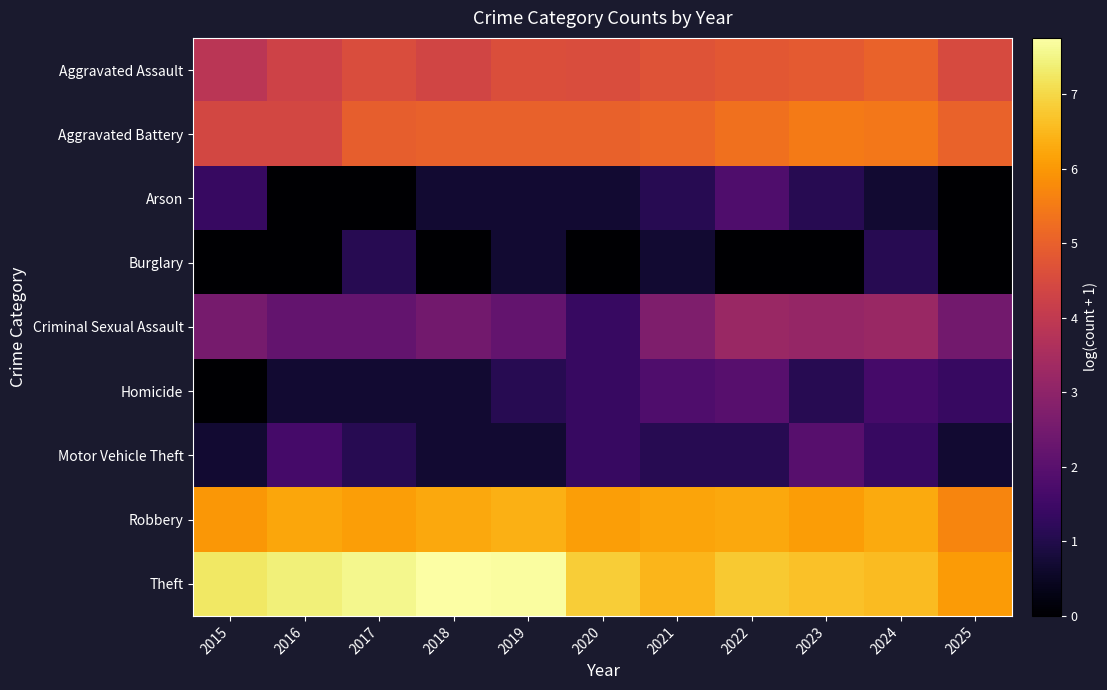

Reading right to left, what are all the values shown in this chart?

Aggravated Assault: 2025=4.5	2024=5.0	2023=4.9	2022=4.8	2021=4.7	2020=4.6	2019=4.6	2018=4.4	2017=4.6	2016=4.3	2015=3.9
Aggravated Battery: 2025=5.0	2024=5.5	2023=5.5	2022=5.3	2021=5.1	2020=5.0	2019=5.0	2018=5.0	2017=5.0	2016=4.4	2015=4.4
Arson: 2025=0.0	2024=0.7	2023=1.1	2022=1.8	2021=1.1	2020=0.7	2019=0.7	2018=0.7	2017=0.0	2016=0.0	2015=1.4
Burglary: 2025=0.0	2024=1.1	2023=0.0	2022=0.0	2021=0.7	2020=0.0	2019=0.7	2018=0.0	2017=1.1	2016=0.0	2015=0.0
Criminal Sexual Assault: 2025=2.5	2024=3.2	2023=3.1	2022=3.2	2021=2.7	2020=1.4	2019=2.2	2018=2.5	2017=2.2	2016=2.2	2015=2.6
Homicide: 2025=1.4	2024=1.6	2023=1.1	2022=1.9	2021=1.8	2020=1.4	2019=1.1	2018=0.7	2017=0.7	2016=0.7	2015=0.0
Motor Vehicle Theft: 2025=0.7	2024=1.4	2023=1.9	2022=1.1	2021=1.1	2020=1.4	2019=0.7	2018=0.7	2017=1.1	2016=1.6	2015=0.7
Robbery: 2025=5.7	2024=6.3	2023=6.1	2022=6.3	2021=6.2	2020=6.1	2019=6.4	2018=6.3	2017=6.1	2016=6.2	2015=6.0
Theft: 2025=6.0	2024=6.6	2023=6.6	2022=6.8	2021=6.5	2020=6.8	2019=7.7	2018=7.8	2017=7.5	2016=7.4	2015=7.3